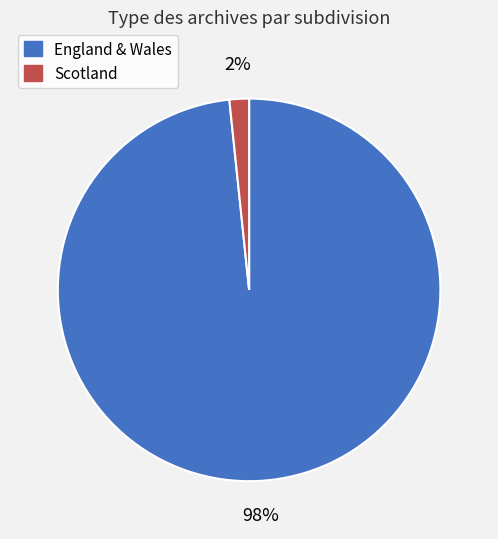

Is there a majority slice in this chart?

Yes